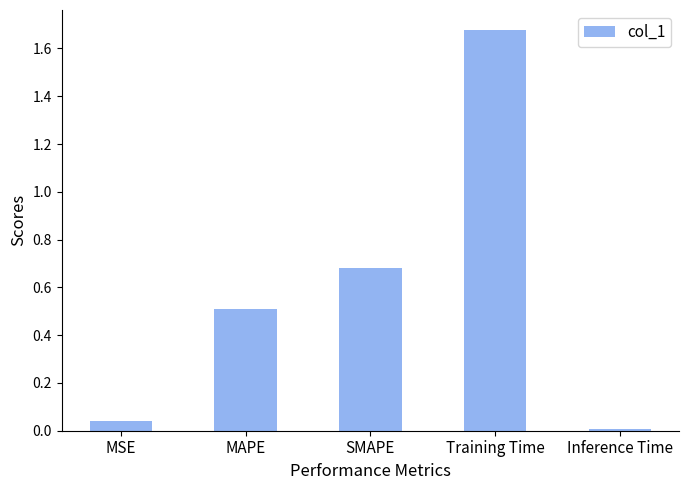

List the labels in order of value, smallest first.

Inference Time, MSE, MAPE, SMAPE, Training Time